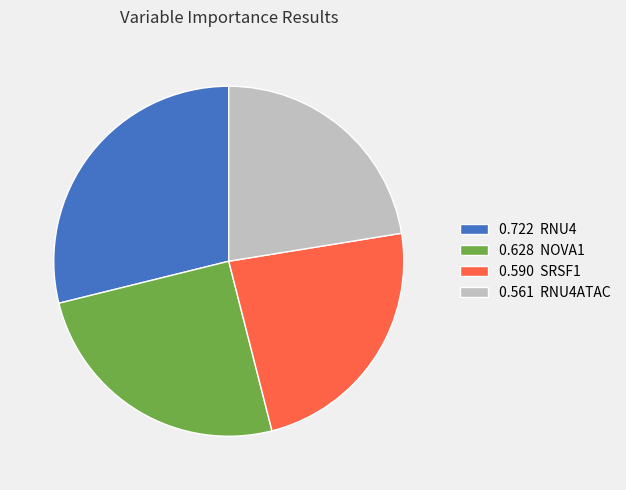

Is it true that 0.722 RNU4 is 29% of the pie?

True